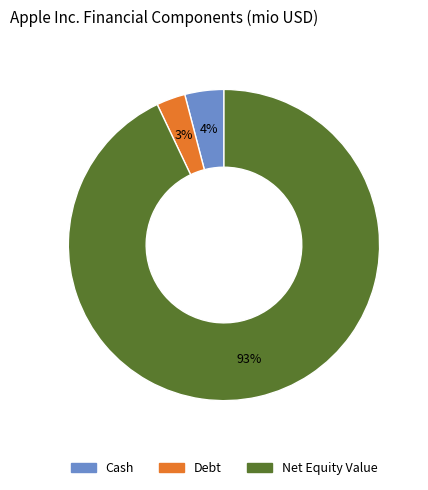

To the nearest percent, what is the average slice percentage?

33%